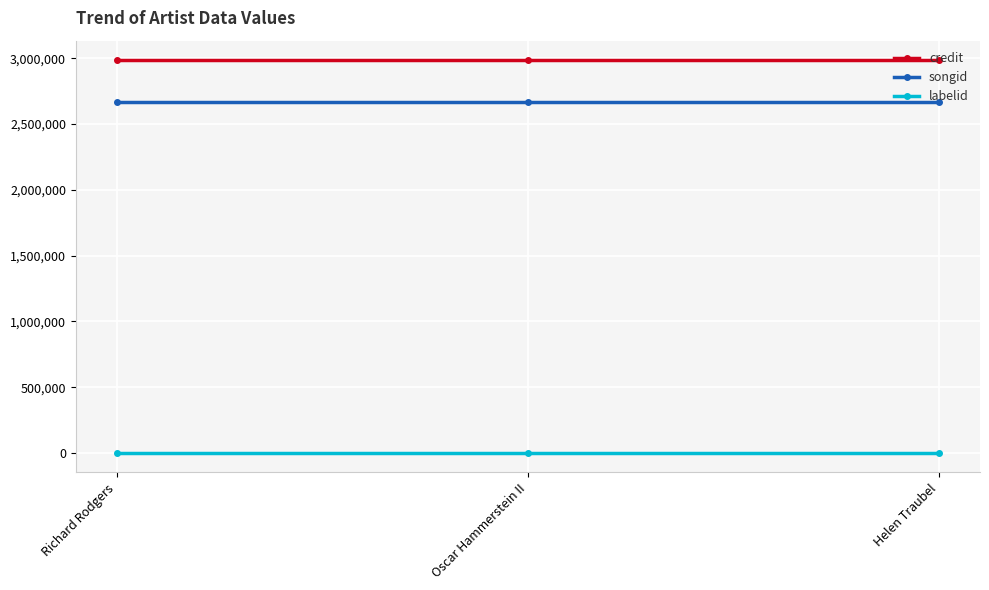

What is the lowest value of the labelid series?

2712